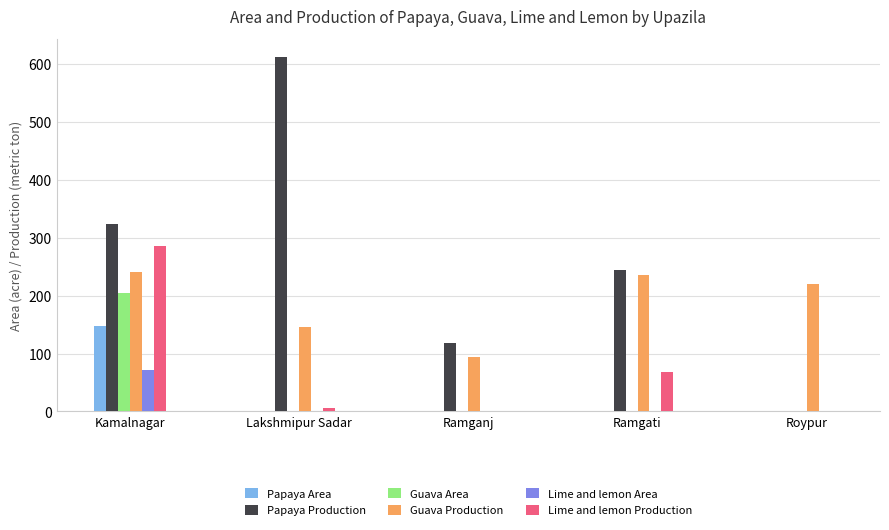

Is the value of Guava Area at Roypur greater than the value of Guava Production at Lakshmipur Sadar?

No